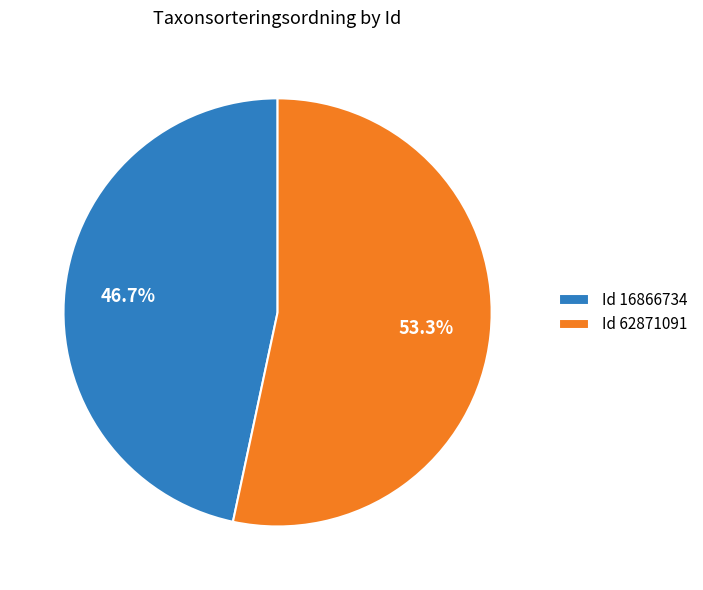

Which category accounts for the majority?

Id 62871091